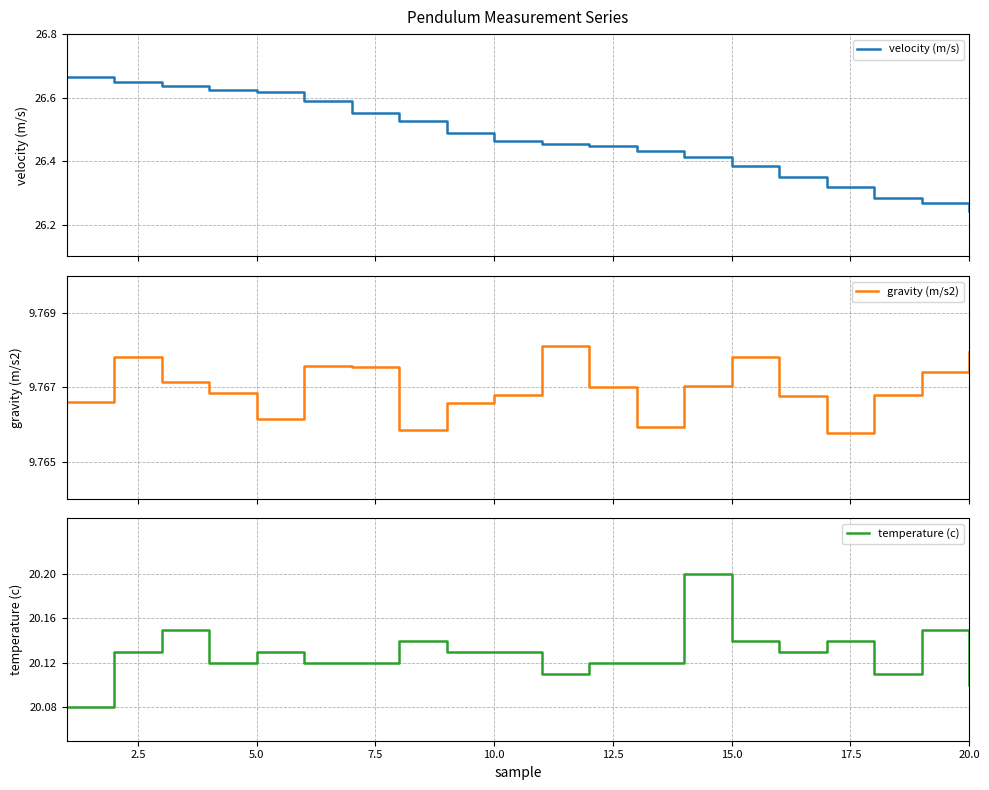

What are all the series names shown in the legend?

velocity (m/s), gravity (m/s2), temperature (c)